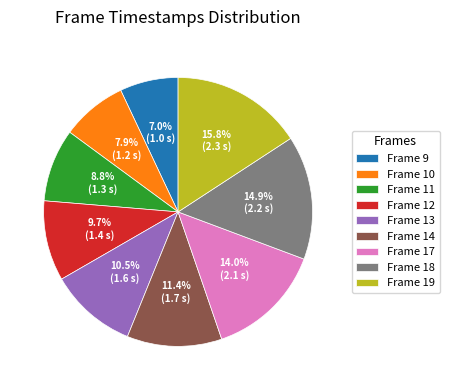

Rank the categories by value from lowest to highest.

Frame 9, Frame 10, Frame 11, Frame 12, Frame 13, Frame 14, Frame 17, Frame 18, Frame 19